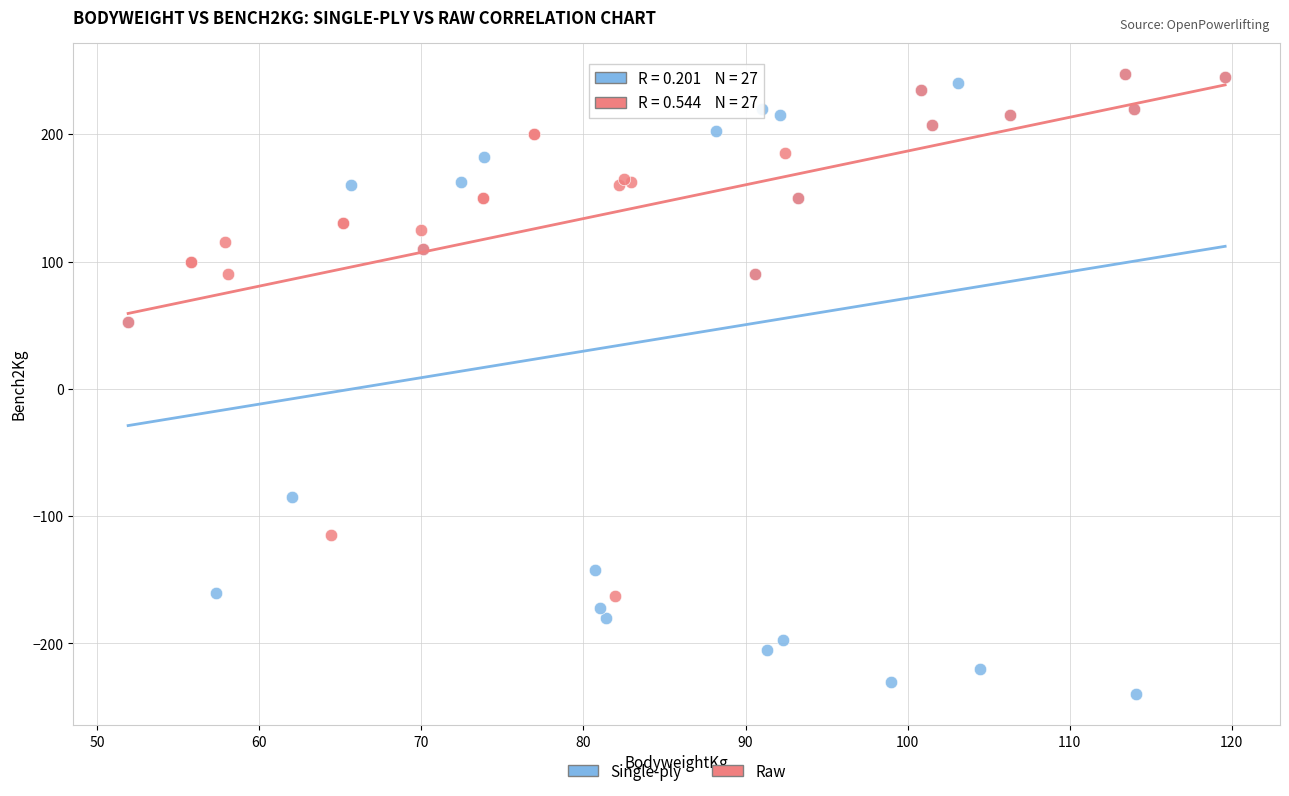

Which series has the largest Y range (max minus min)?

Single-ply